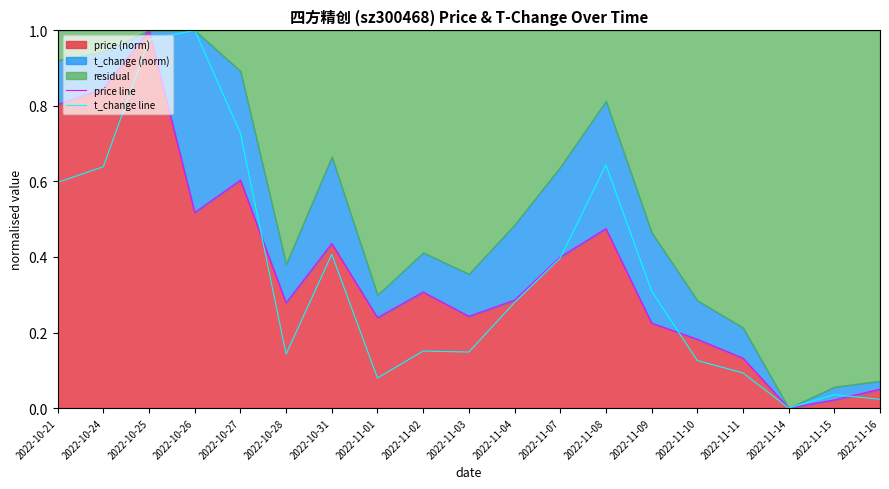

The value of t_change line at 2022-11-10 is 0.1. True or false?

False